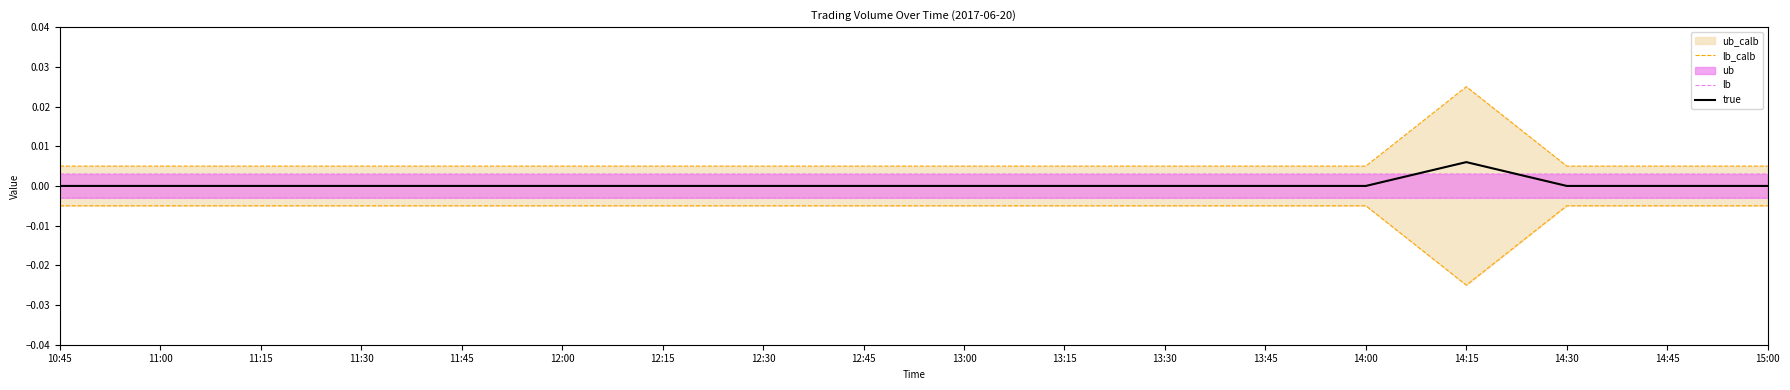

How many values in true are above zero?

1